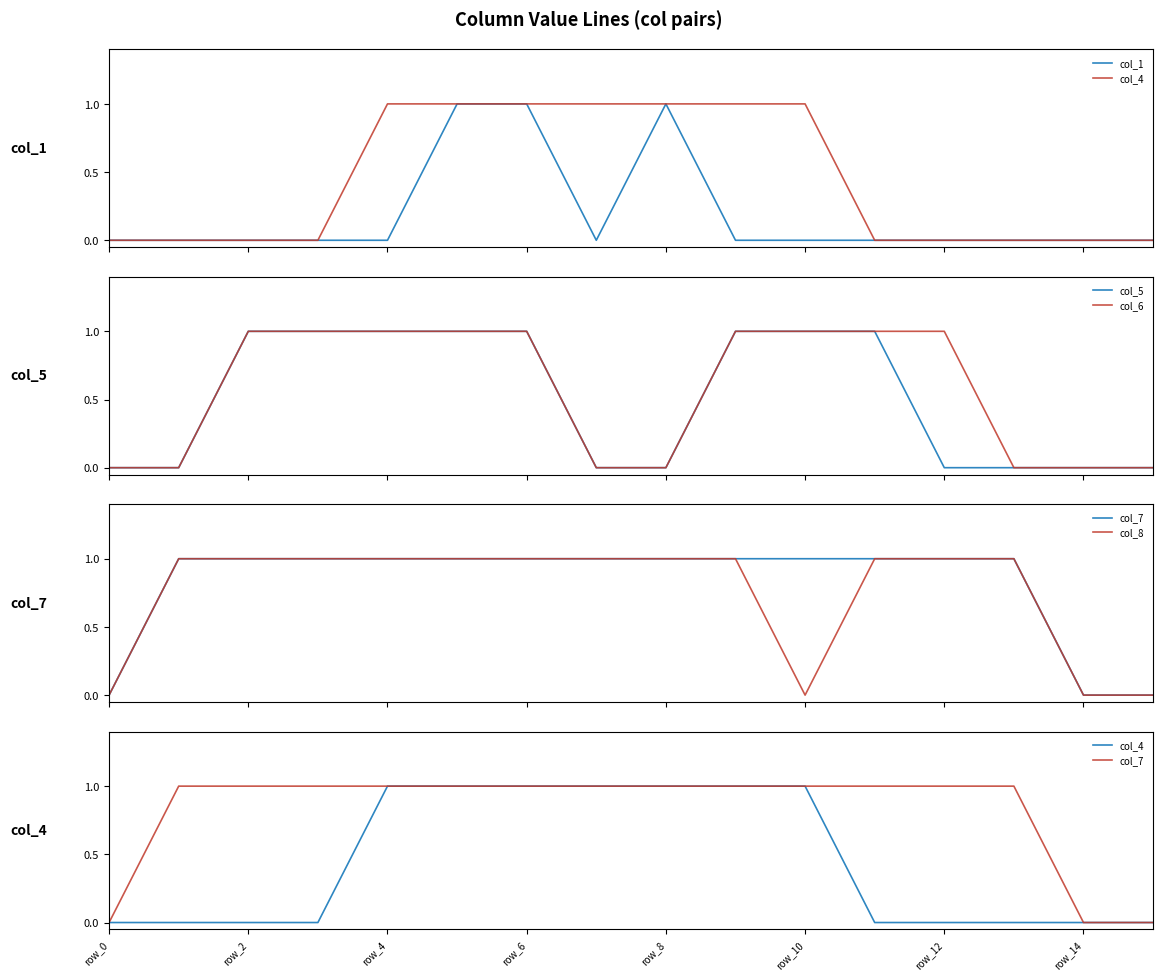

How many series are shown in this chart?

6